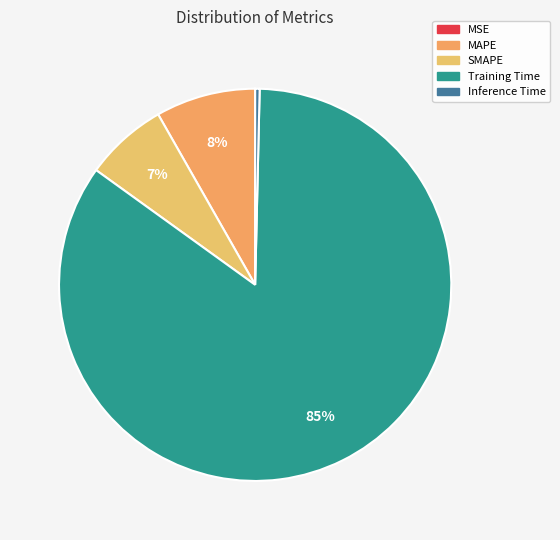

How many slices are in this pie chart?

5